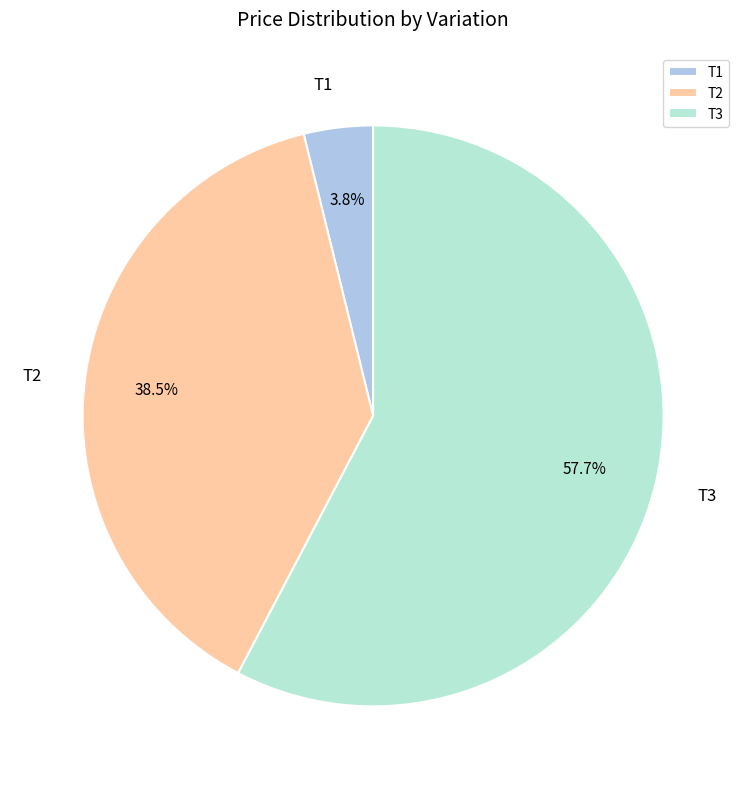

Which category has the biggest portion of the pie?

T3